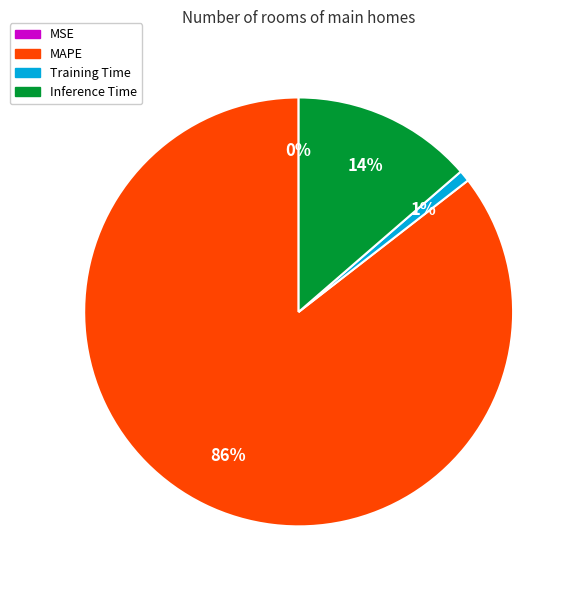

Does MAPE account for over 50% of the chart?

Yes